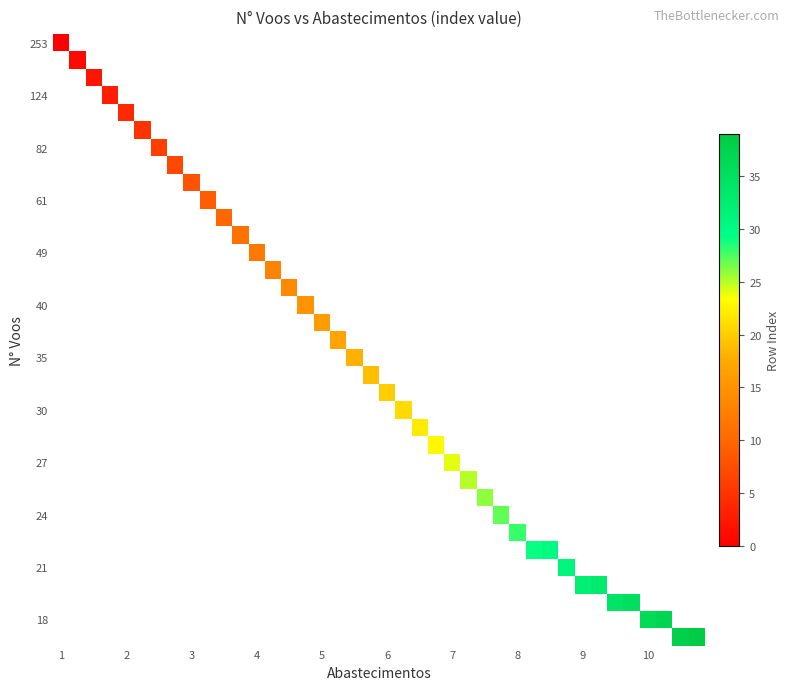

Which has a higher value, 20 or 27?

27